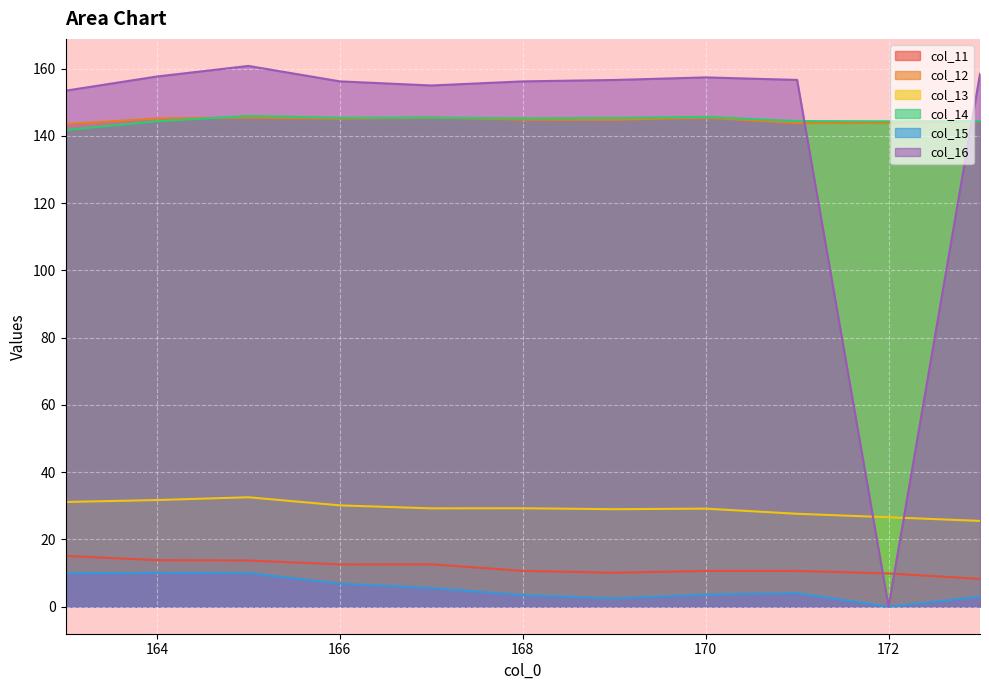

Where is col_12 nearest to the value 144?

172